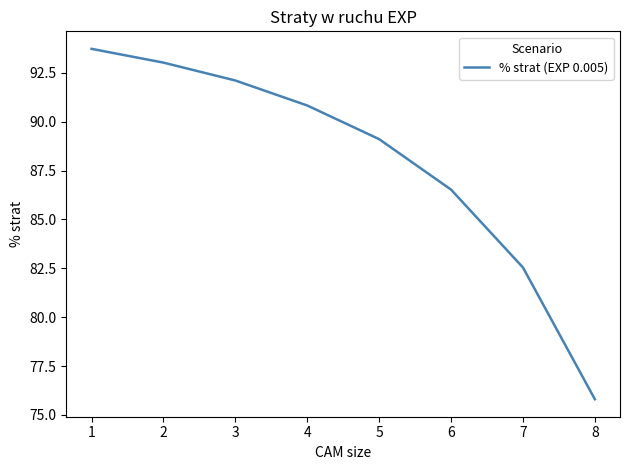

What is the greatest value displayed?

93.7